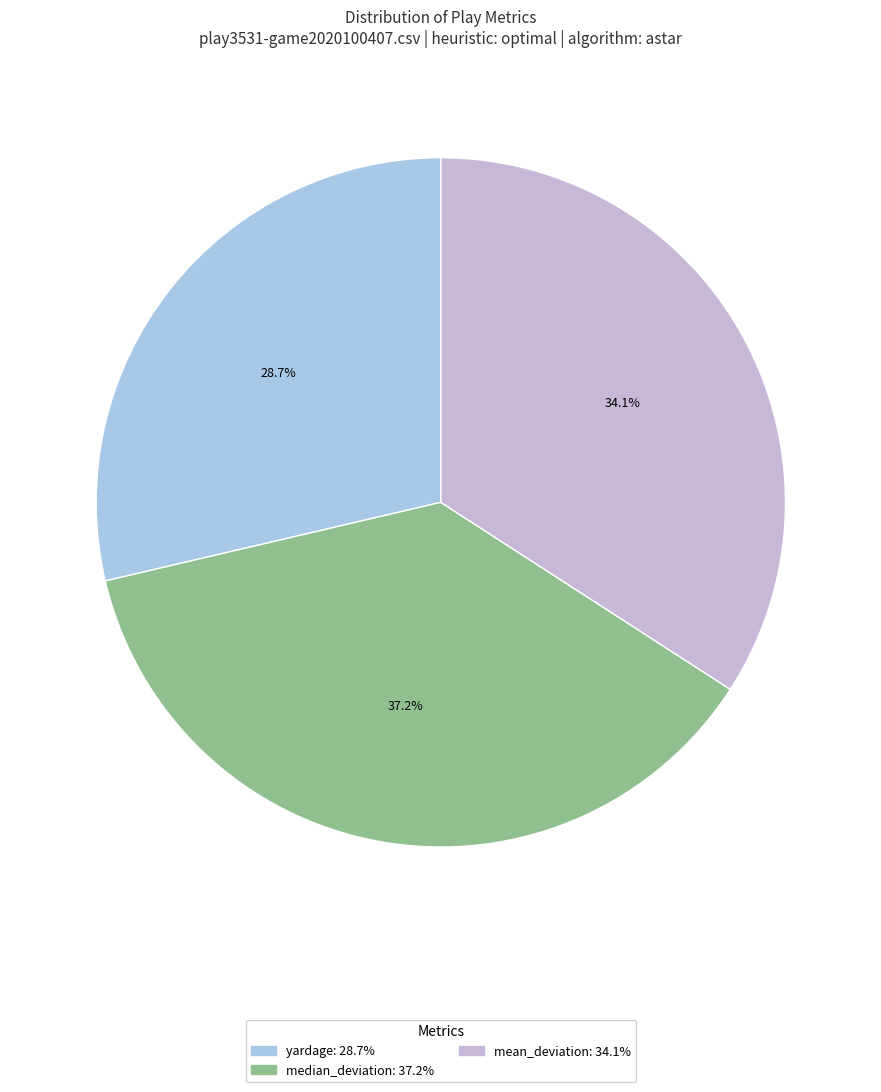

How many segments does this pie chart have?

3